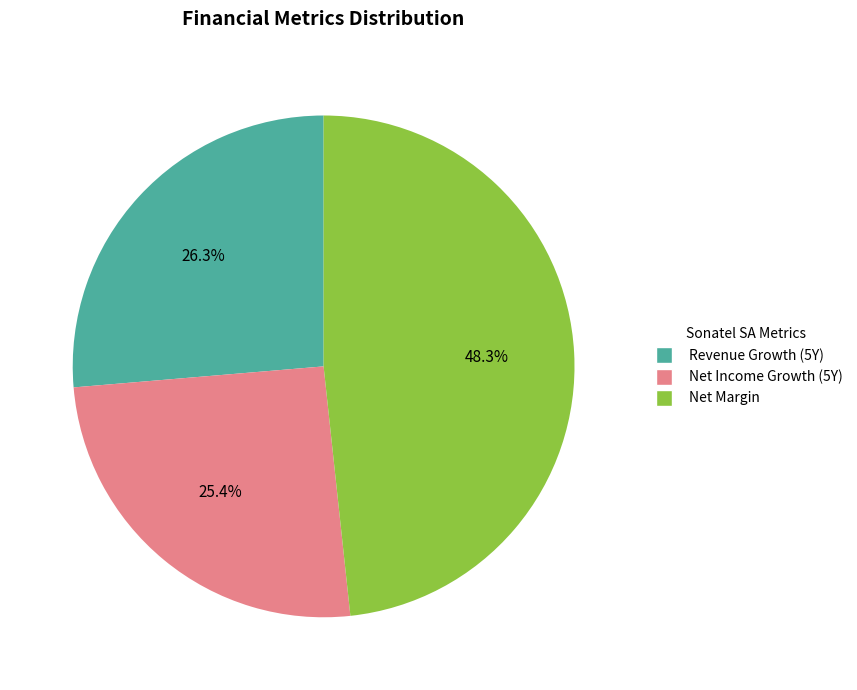

Is there a majority slice in this chart?

No